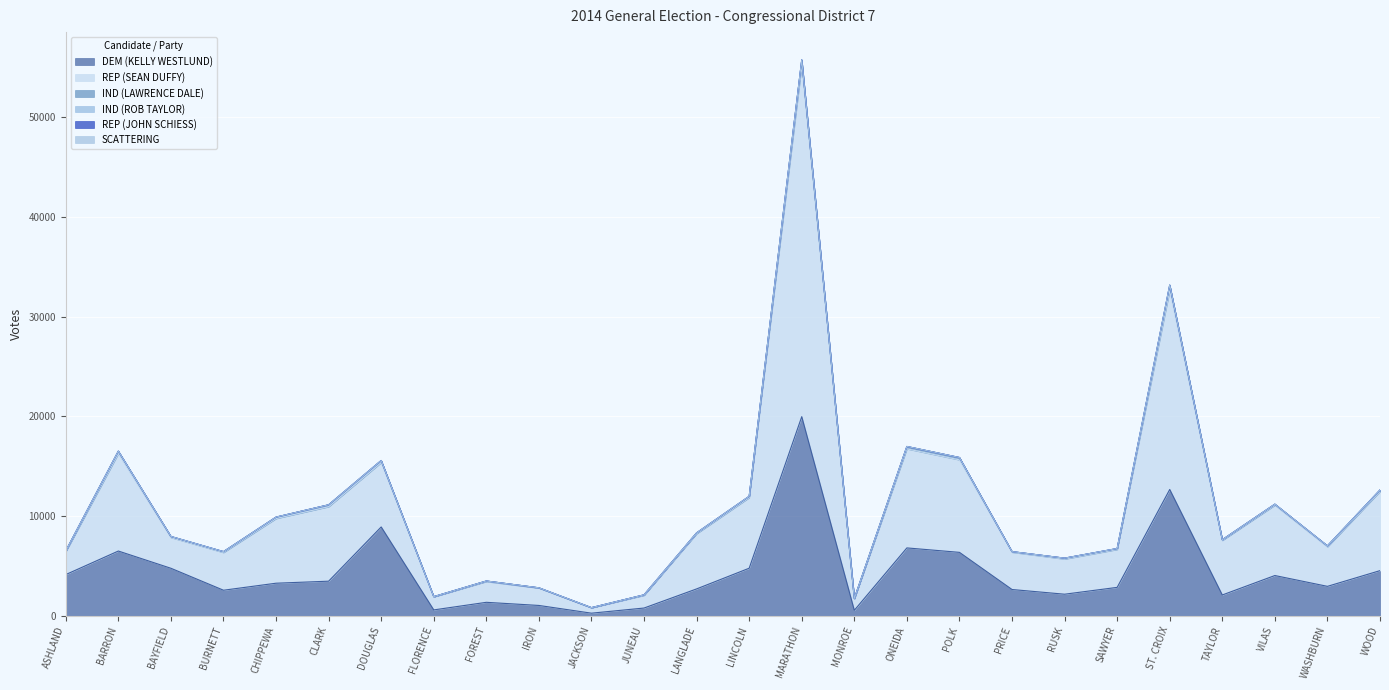

What position from the left is JUNEAU?

12